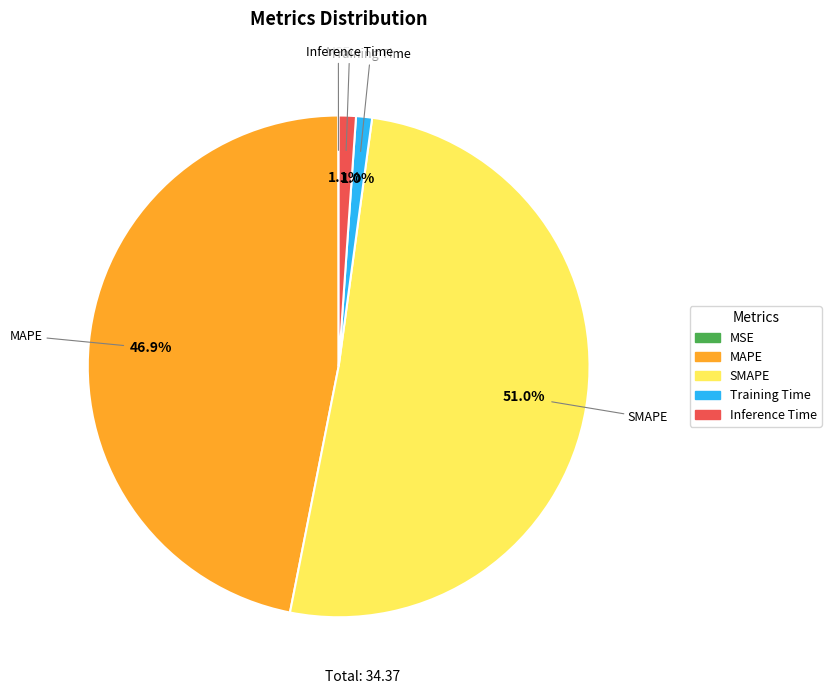

Is the sum of Inference Time and MAPE greater than half?

No